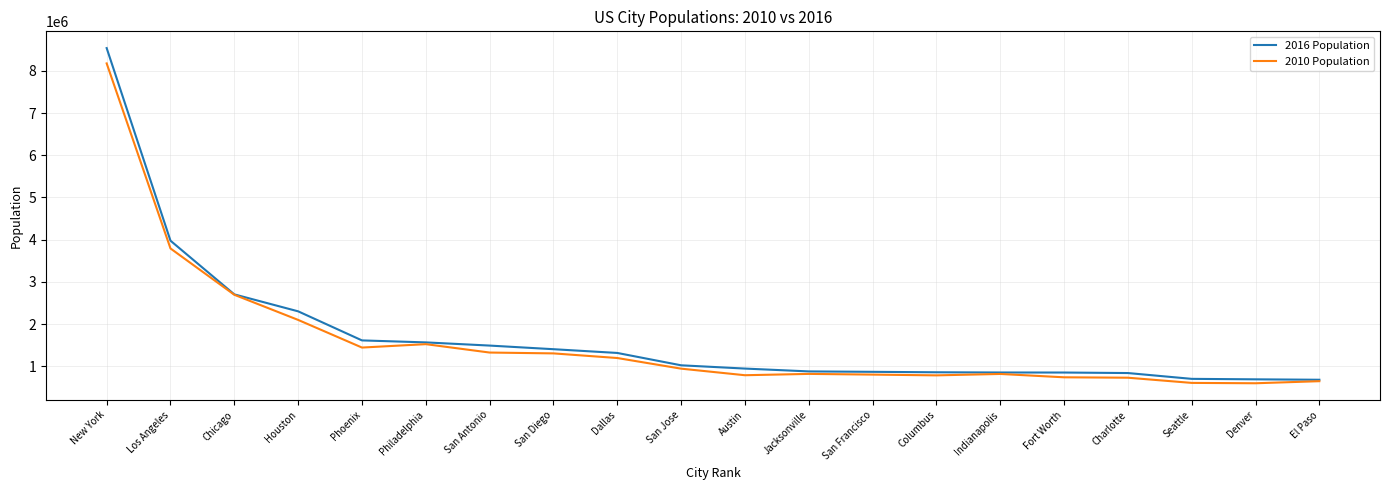

Rank the series by their average value, from highest to lowest.

2016 Population, 2010 Population